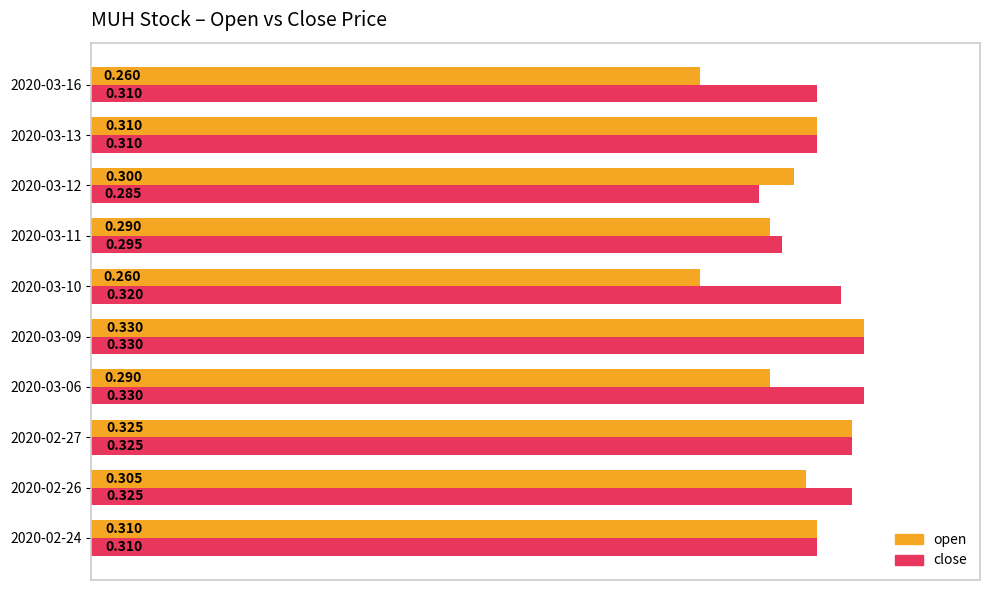

Is the value of close at 2020-03-16 greater than the value of open at 2020-03-06?

Yes